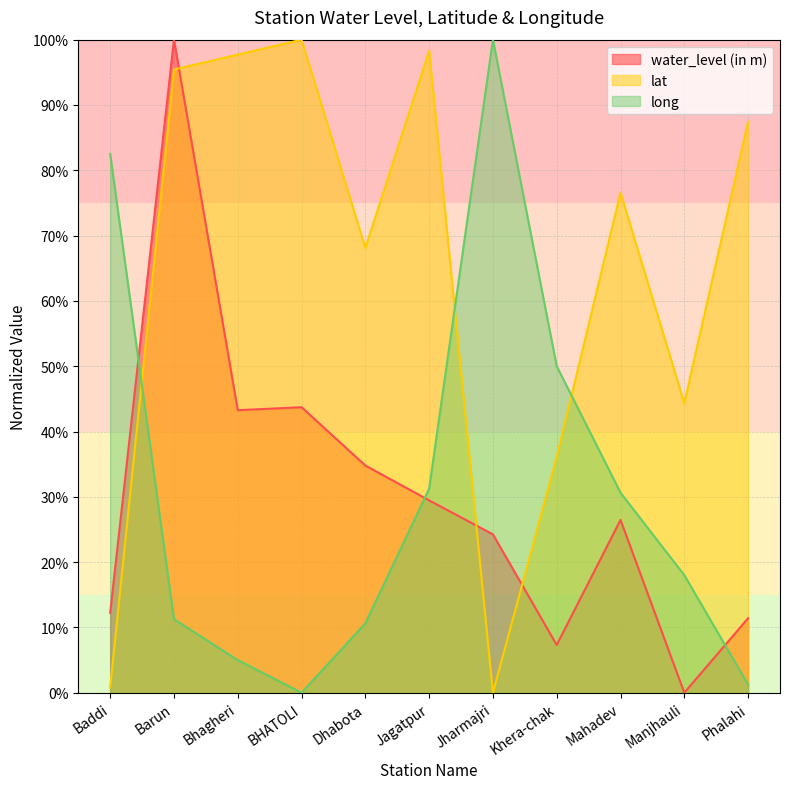

List the labels in order of long value, smallest first.

BHATOLI, Phalahi, Bhagheri, Dhabota, Barun, Manjhauli, Mahadev, Jagatpur, Khera-chak, Baddi, Jharmajri